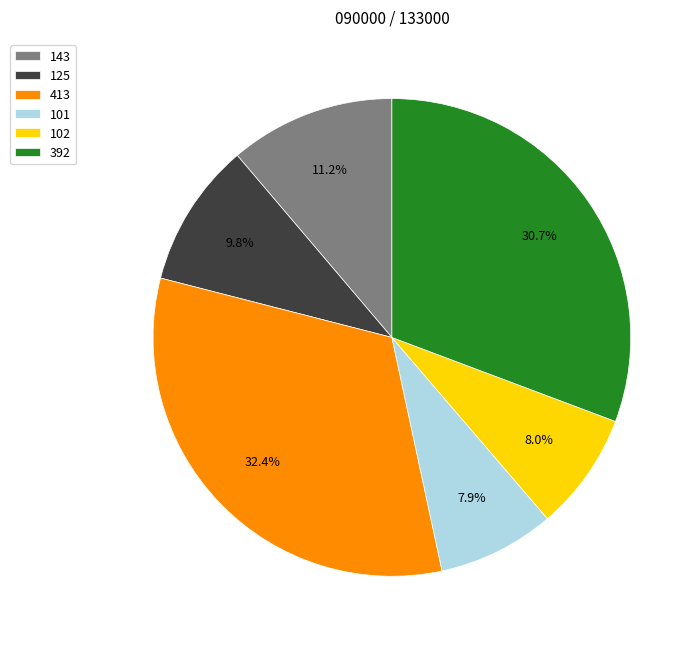

Which category has the biggest portion of the pie?

413